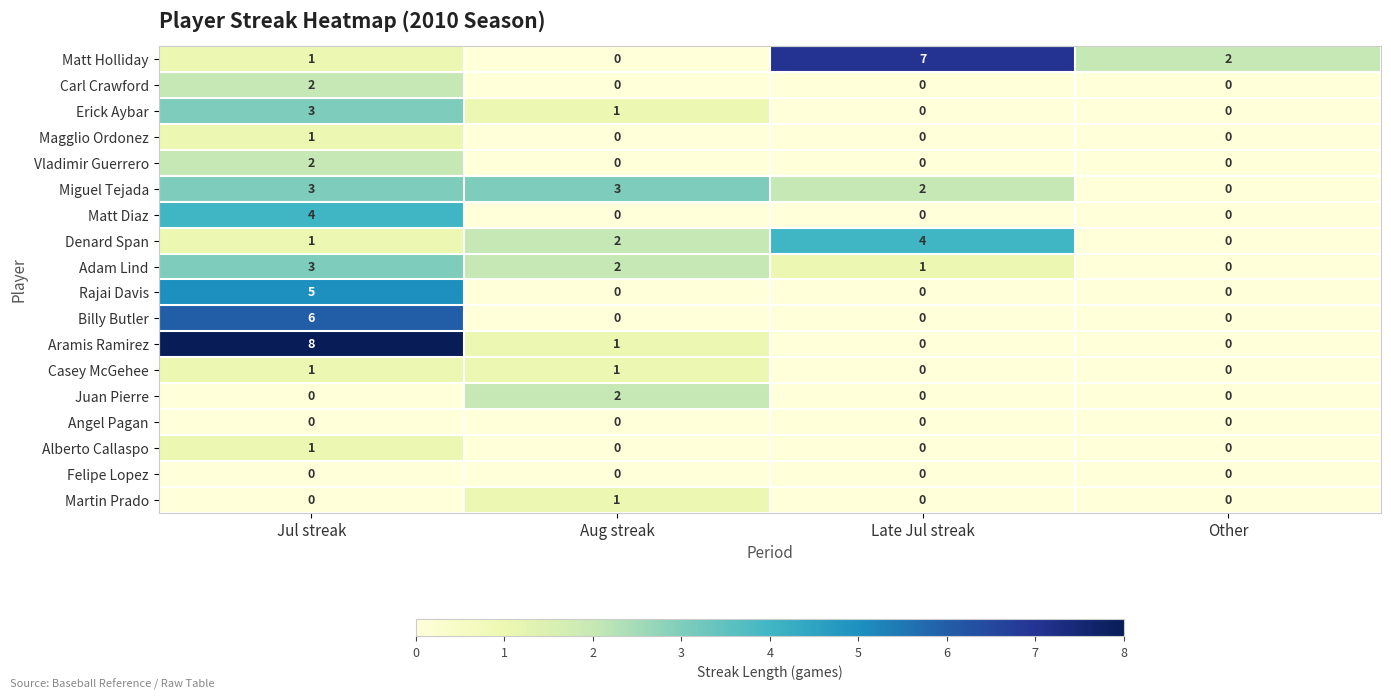

What is the total value across all series at Jul streak?

41